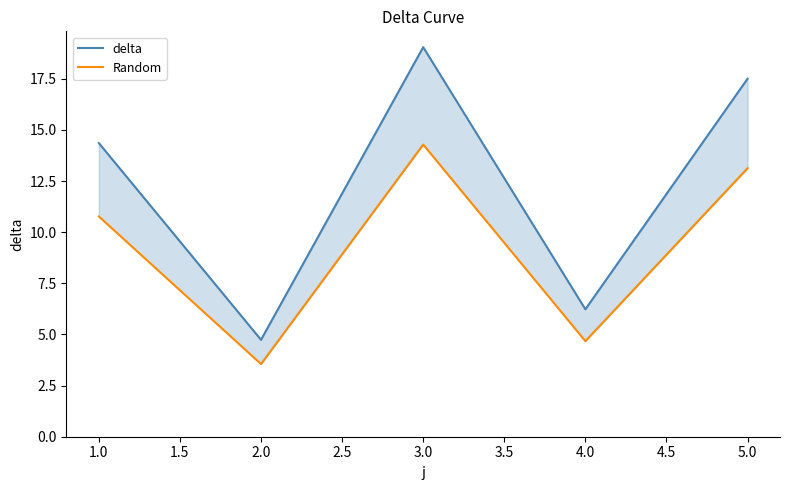

What is the lowest value of the Random series?

3.6